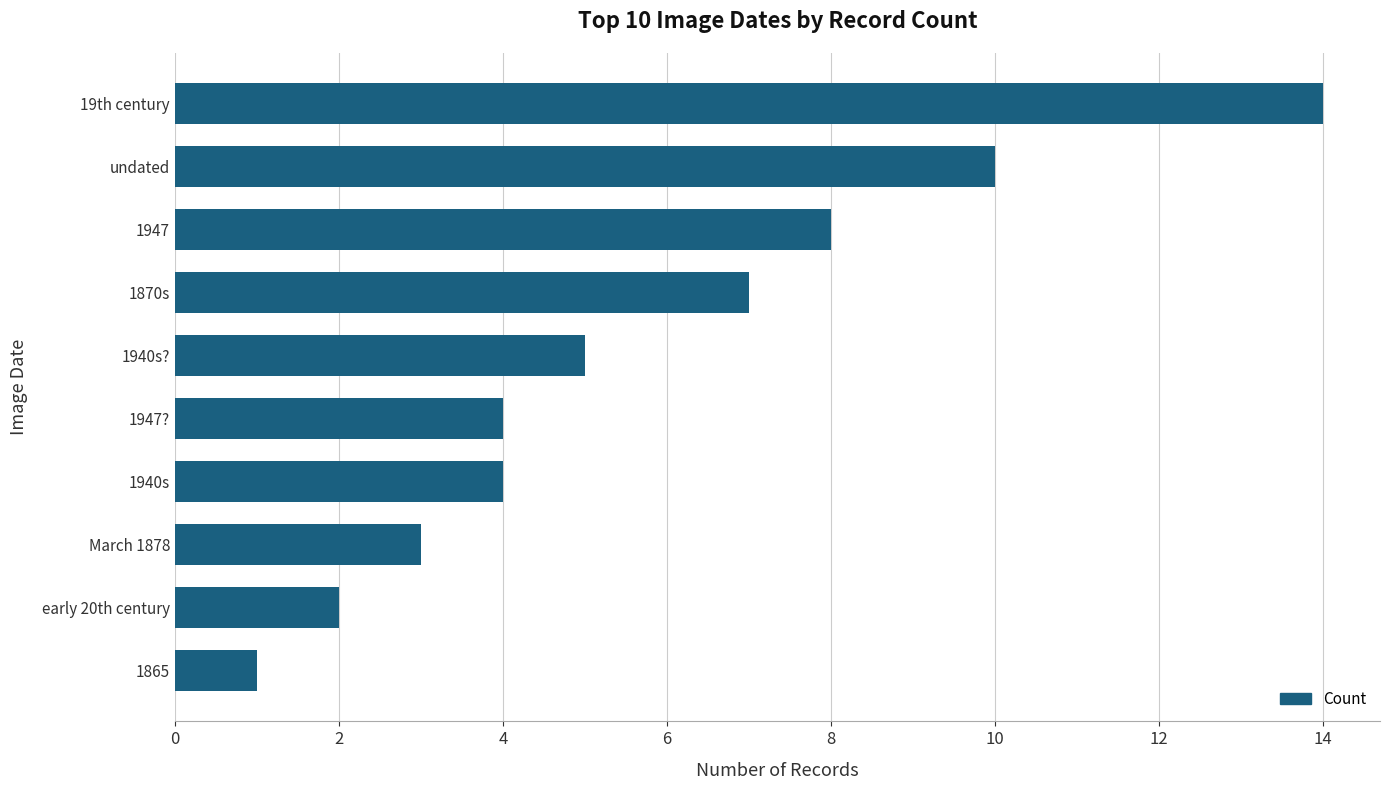

True or false: the data shows 6 at 1947?.

False